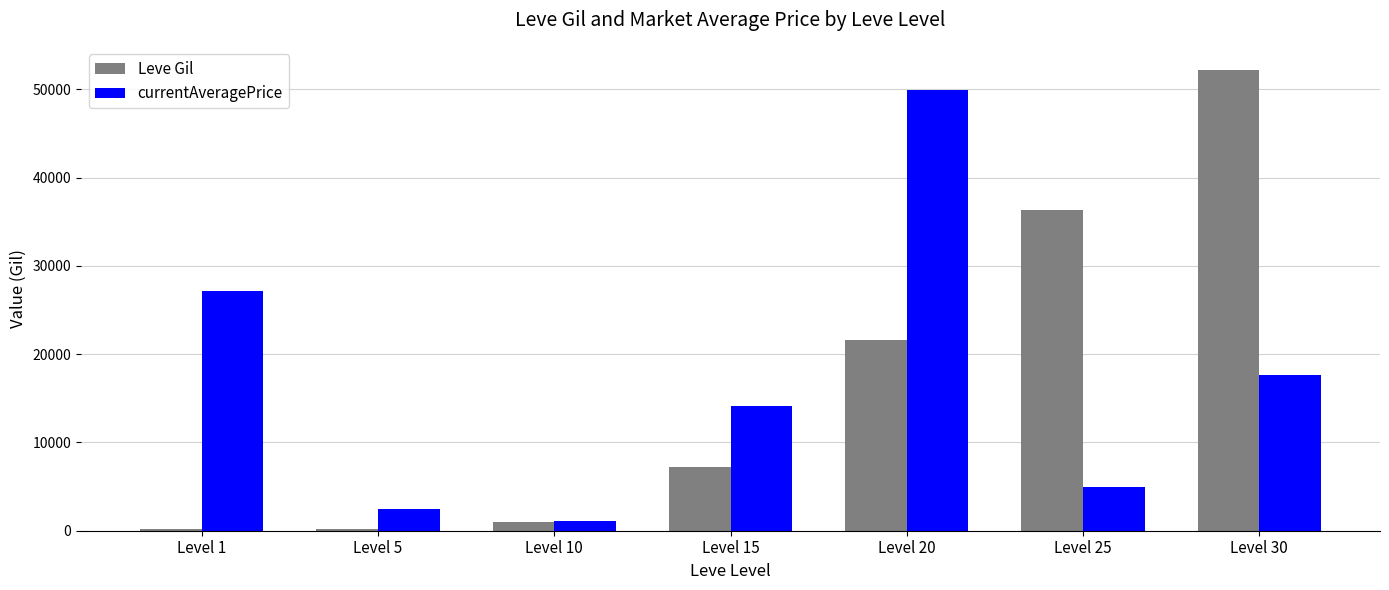

Where is currentAveragePrice nearest to the value 25482?

Level 1